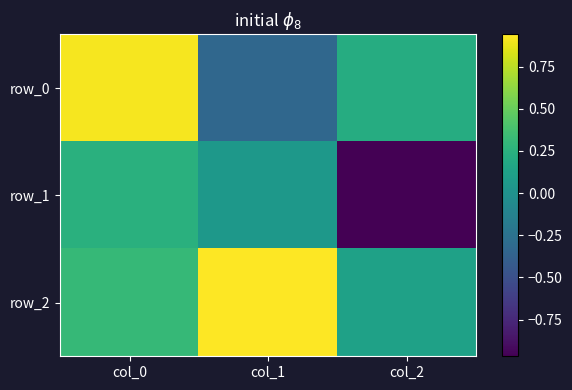

Rank the categories by row_1 value from highest to lowest.

col_0, col_1, col_2